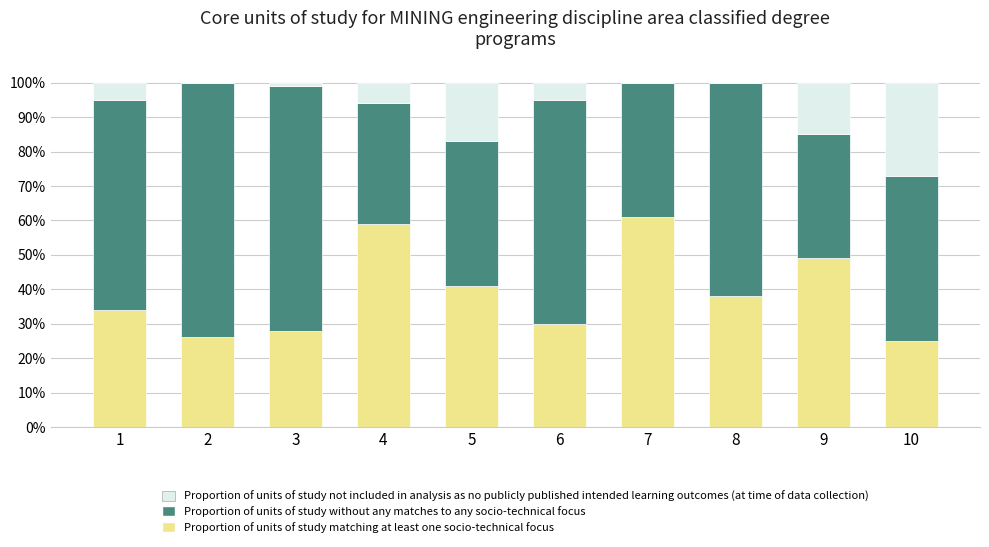

What is the total value across all series at 8?

100